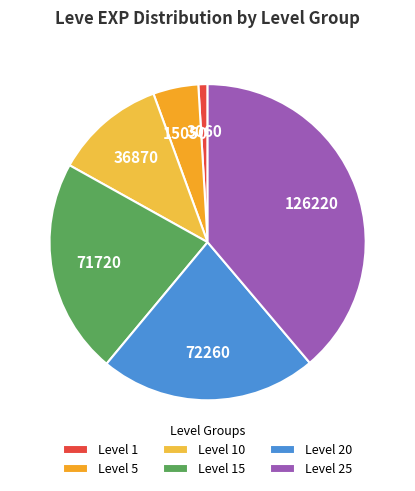

How many slices are in this pie chart?

6